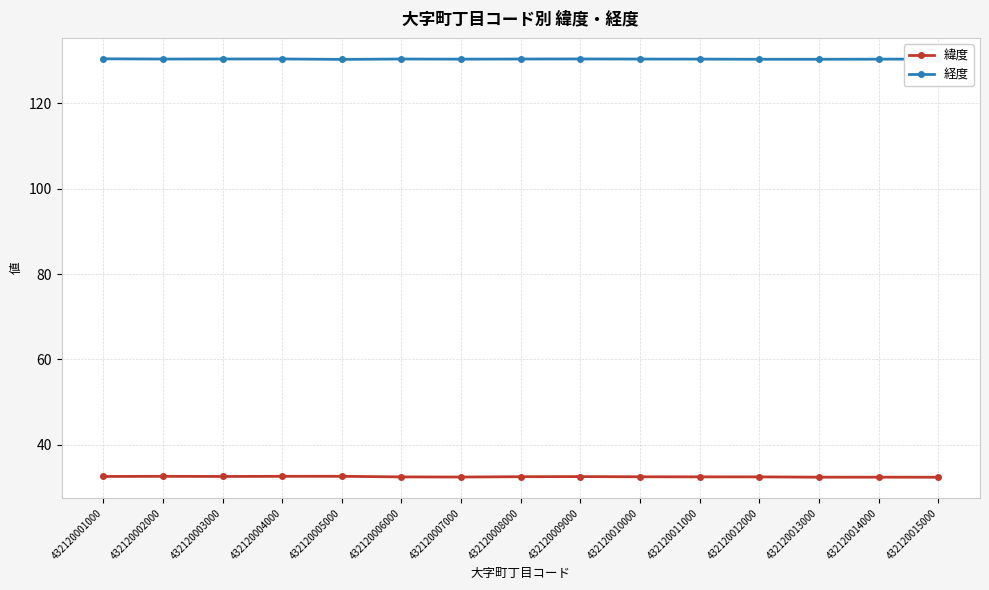

True or false: 緯度 has more than 0 points higher than both neighbors.

True